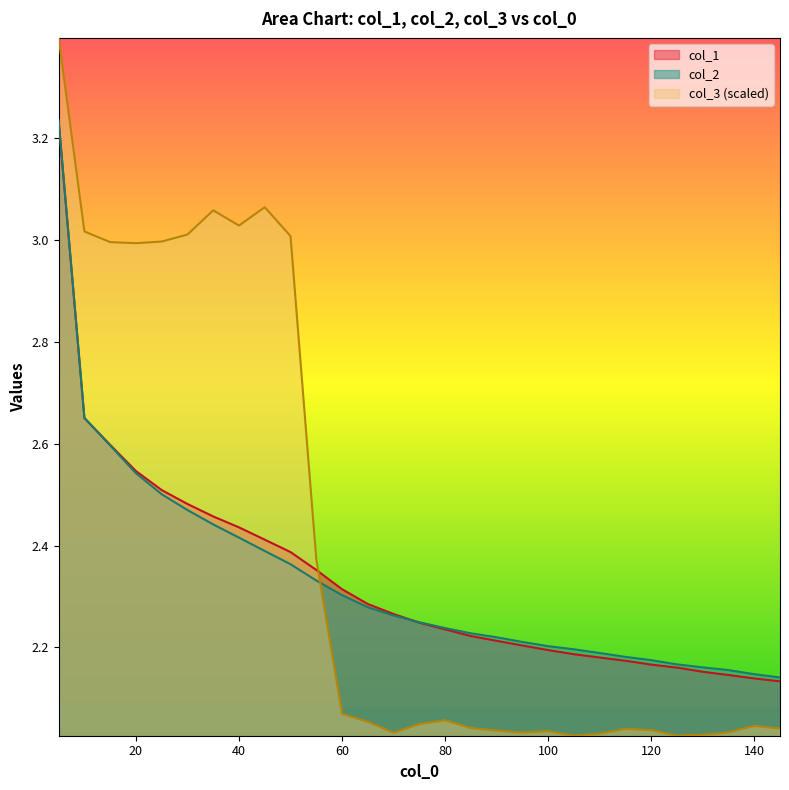

How many lines are shown in the chart?

3